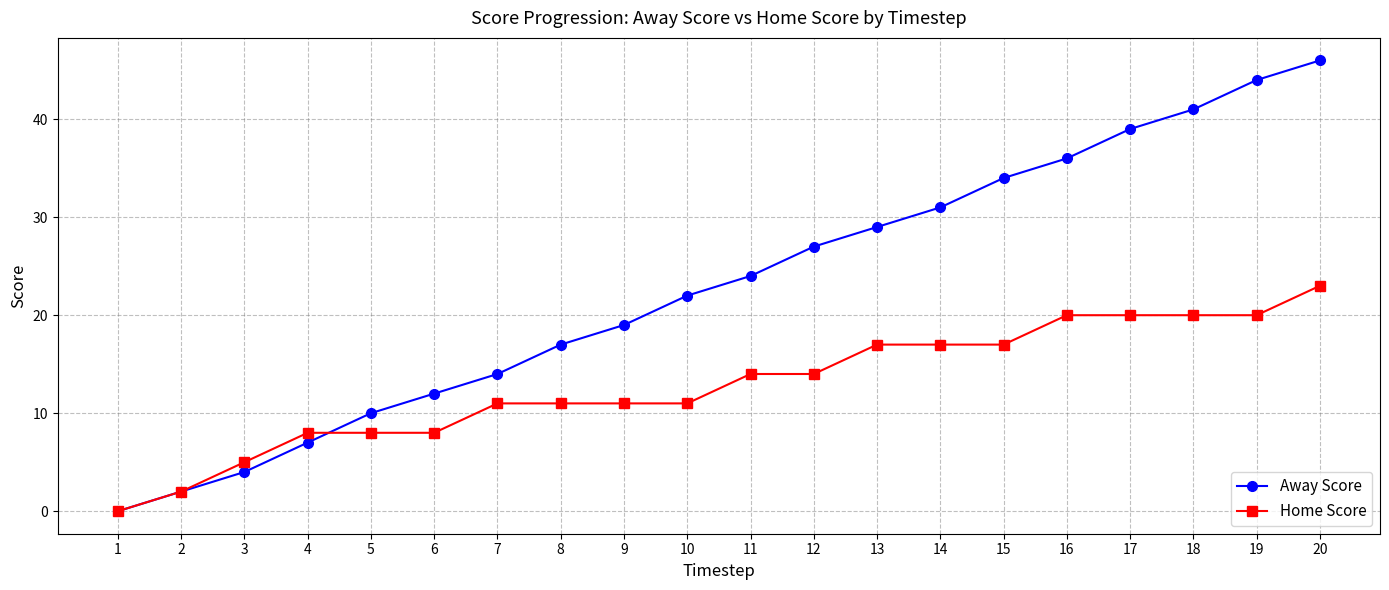

What is the difference between the highest and lowest values at 6?

4